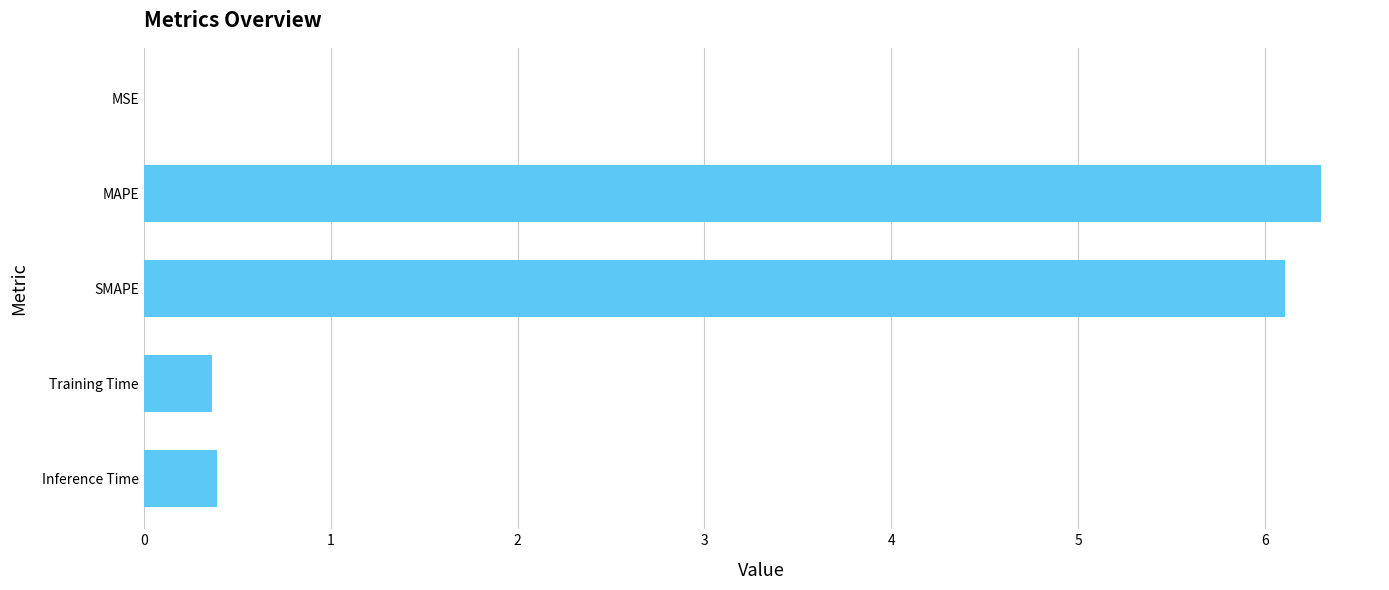

Which has a higher value, SMAPE or MSE?

SMAPE